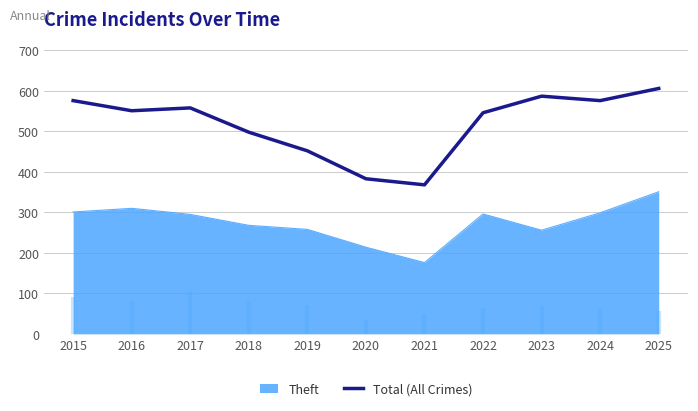

The chart shows a value of 576 at 2015. True or false?

True